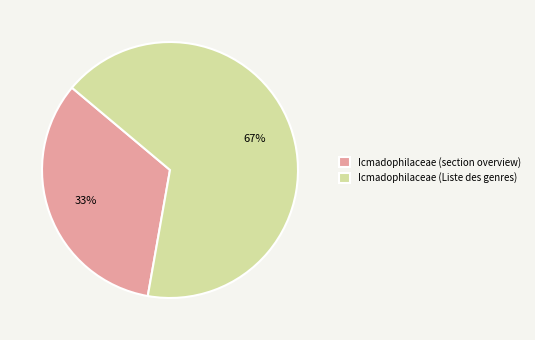

How many segments does this pie chart have?

2